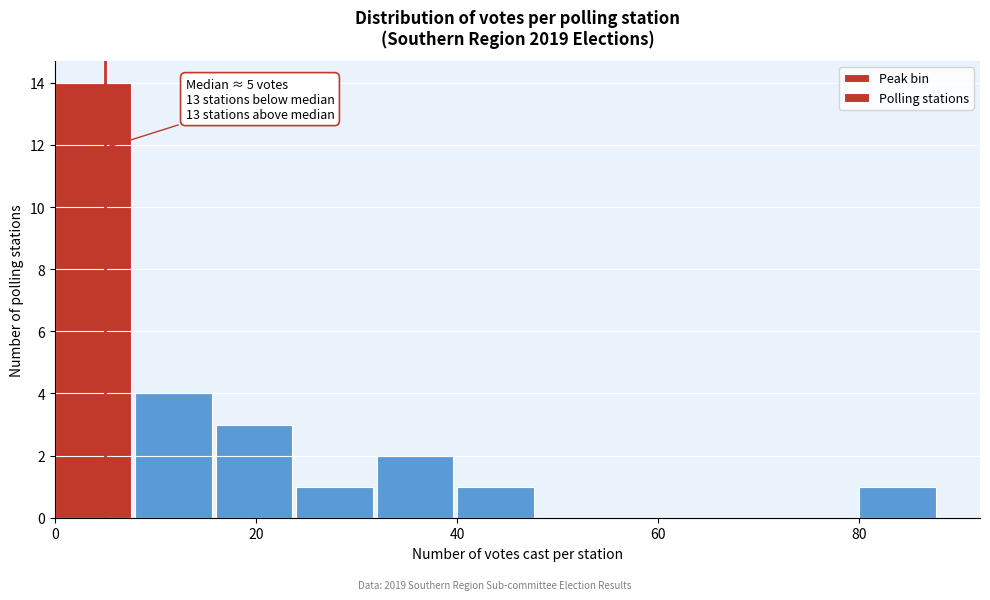

Over which range of the x-axis is the bar tallest?

0 to 8